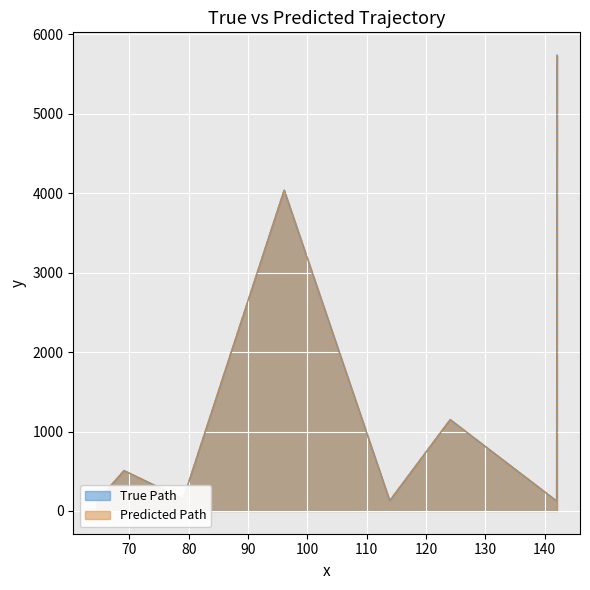

True or false: True Path has a value of 5740.1 at 142.0861053466797.

True